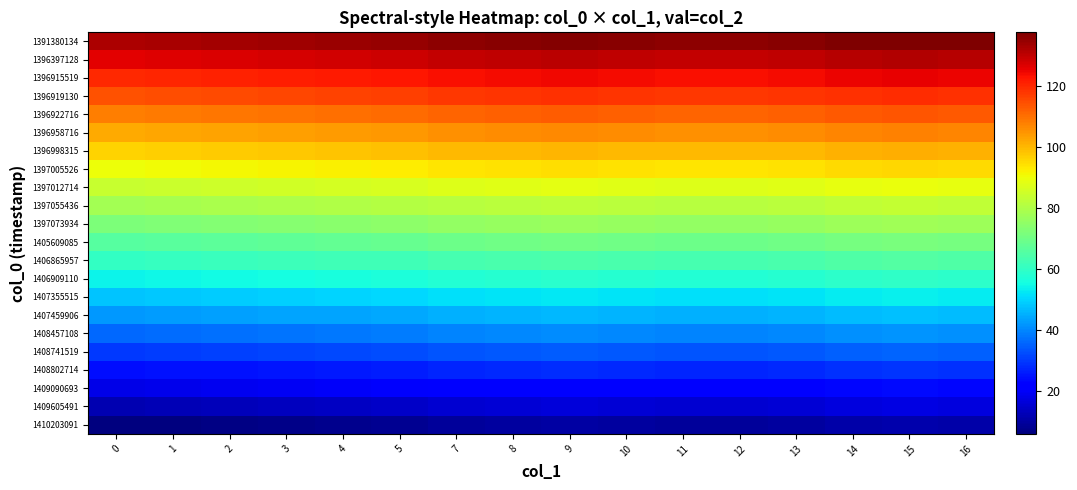

What is the total value across all series at 10?

1606.0